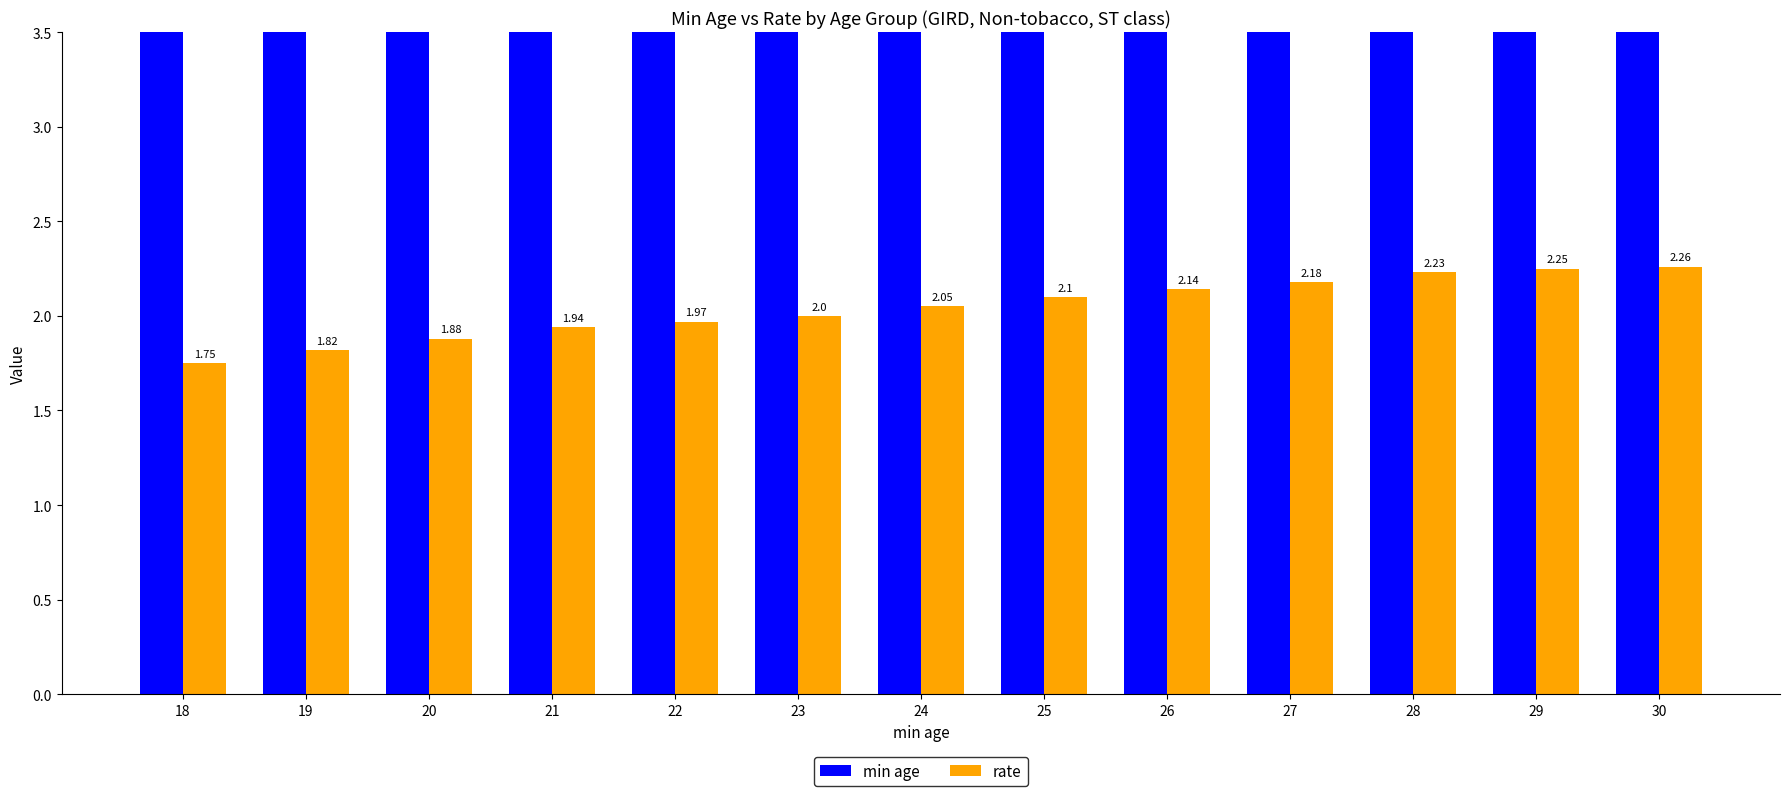

True or false: min age has a value of 20.0 at 20.

True